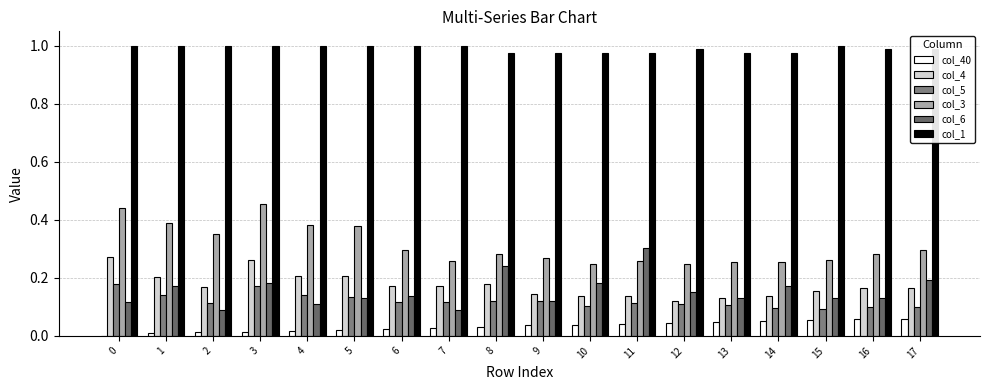

The col_1 series shows 1.0 at 15. True or false?

True